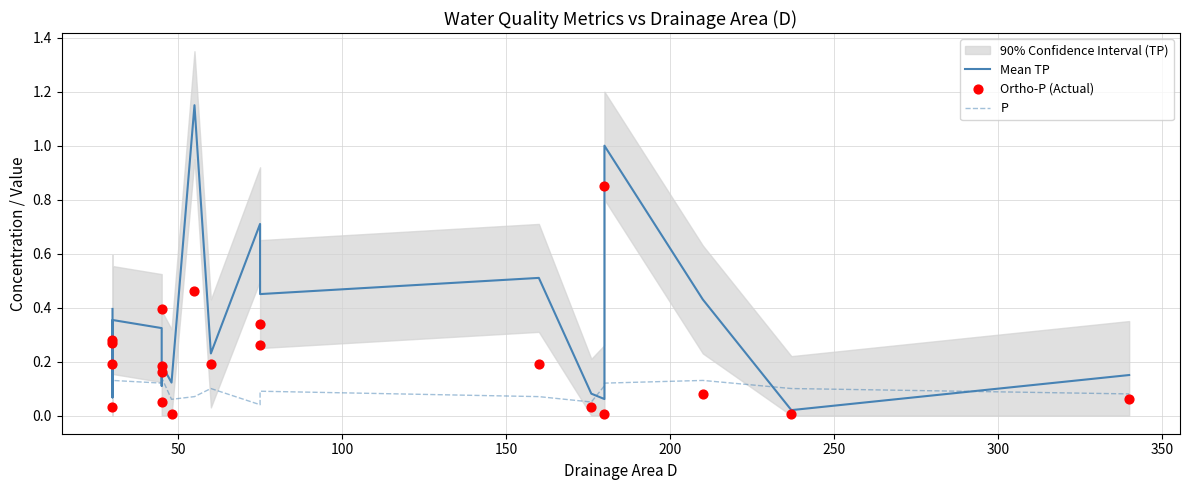

At how many categories does at least one series exceed 0?

20